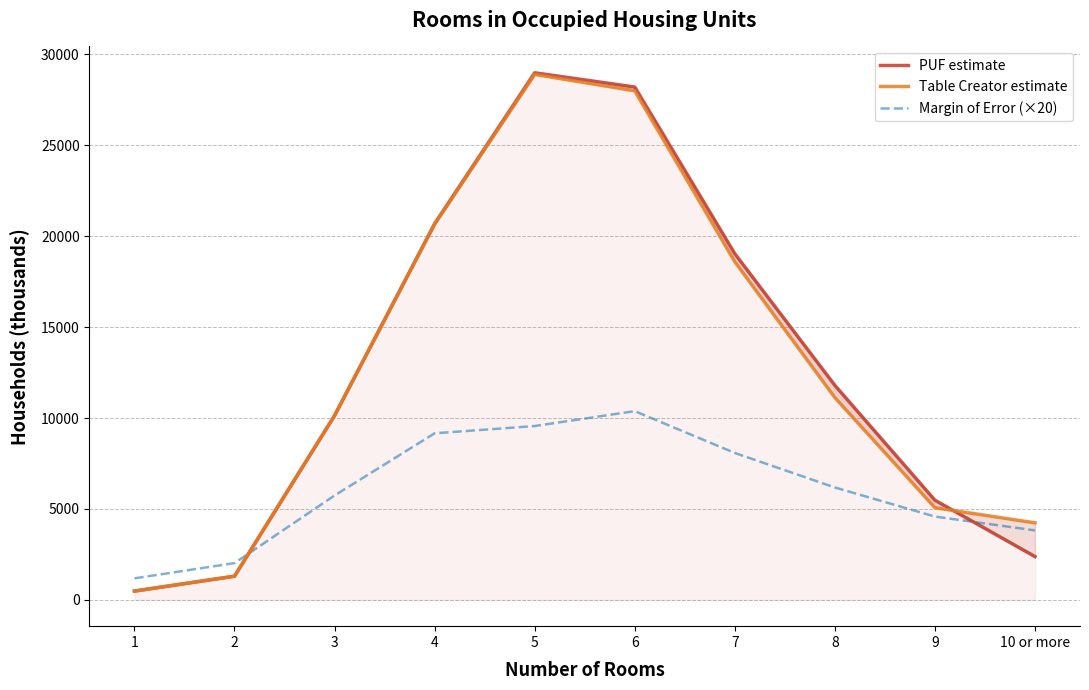

Is the value of Table Creator estimate at 9 greater than the value of Margin of Error (×20) at 1?

Yes